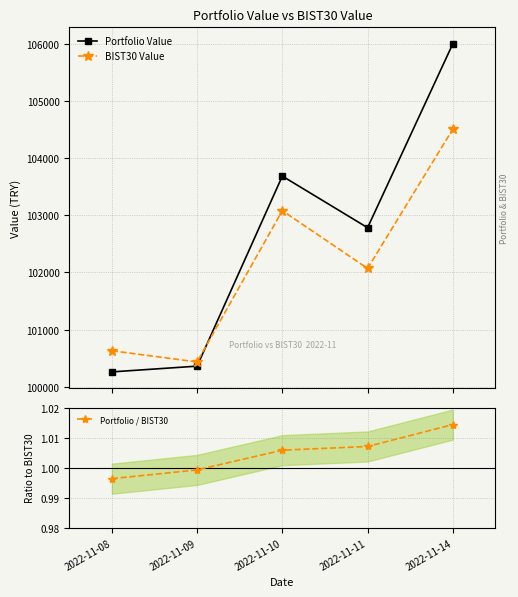

Read the Portfolio / BIST30 value at 2022-11-14.

1.0